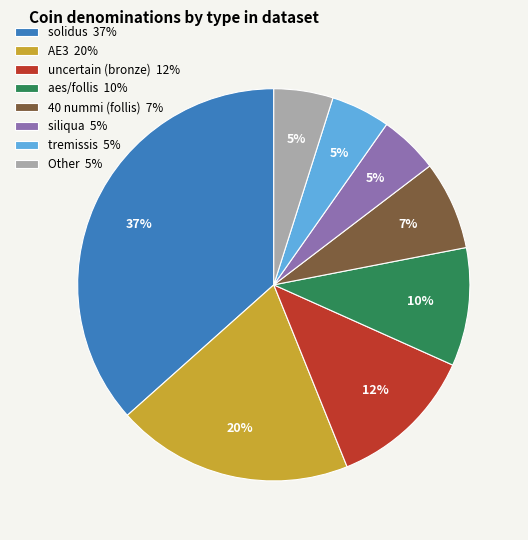

Which slice is the largest?

solidus 37%